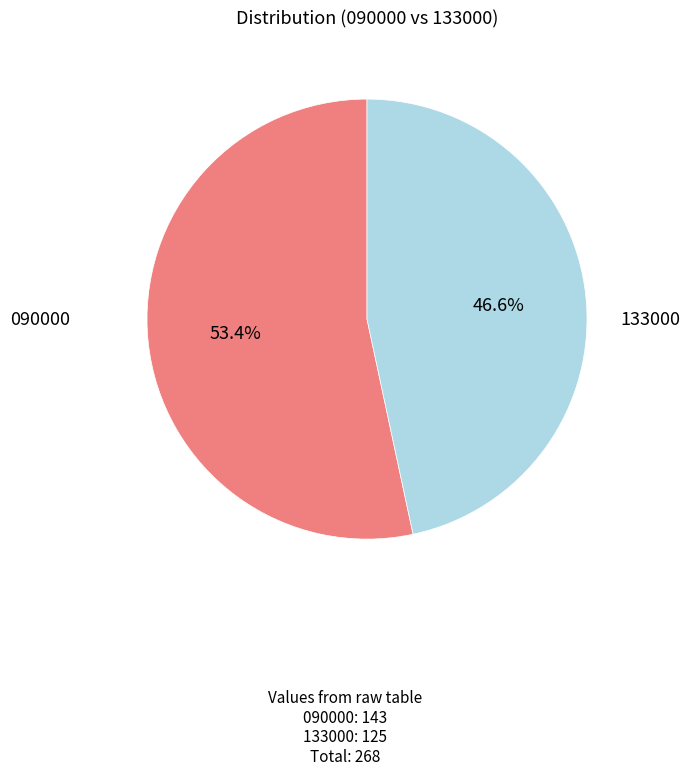

Is it true that 090000 is 53% of the pie?

True